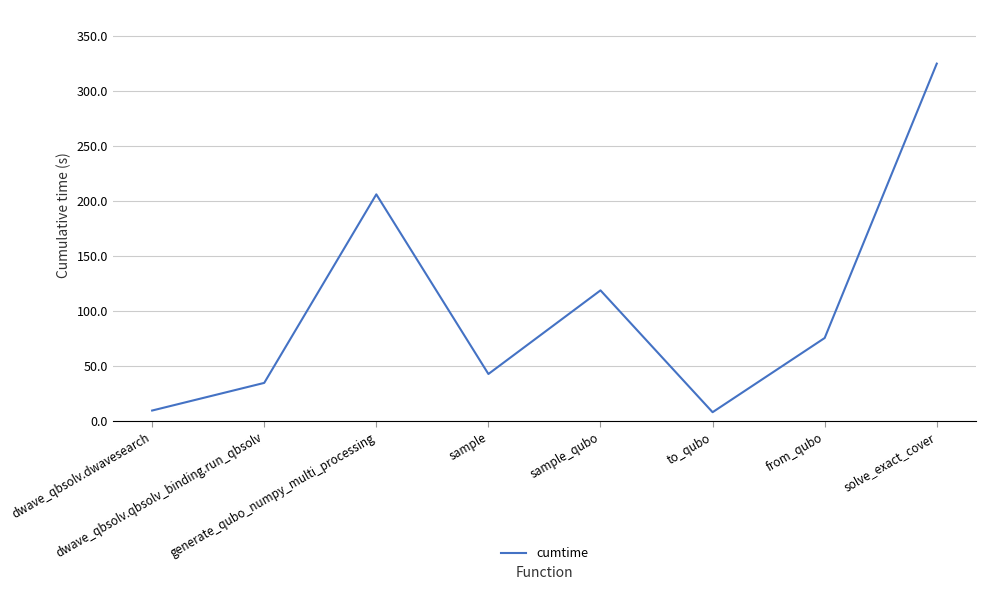

How many distinct data groups are displayed?

1